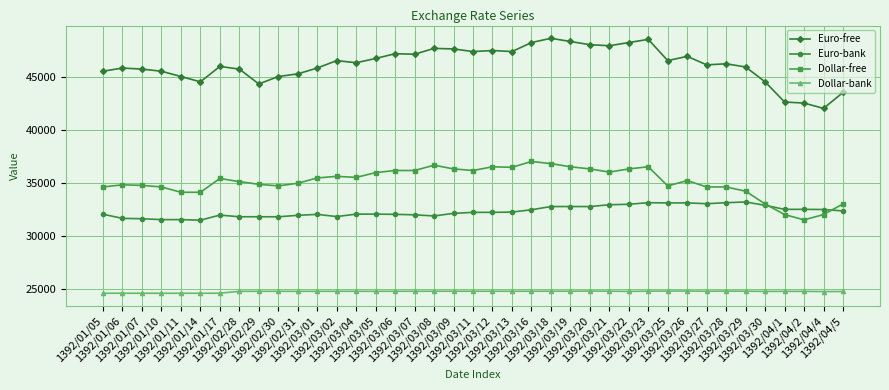

What position from the left is 1392/03/27?

32